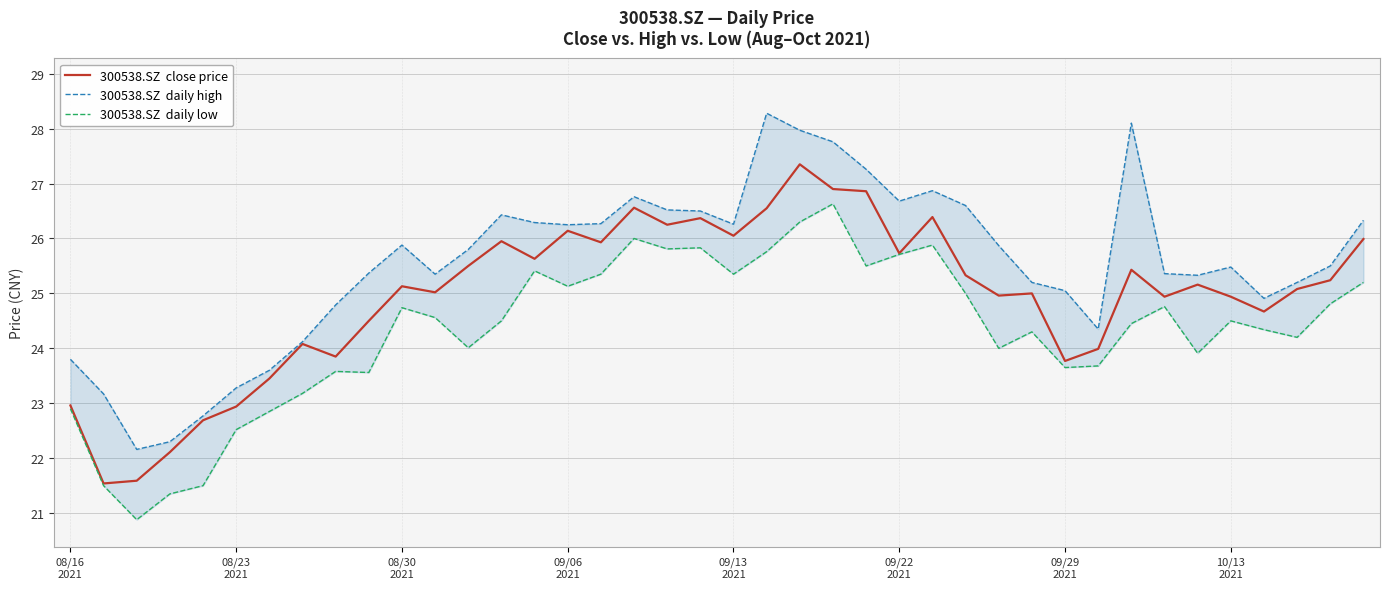

The 300538.SZ  daily low series shows 7.0 at 39. True or false?

False